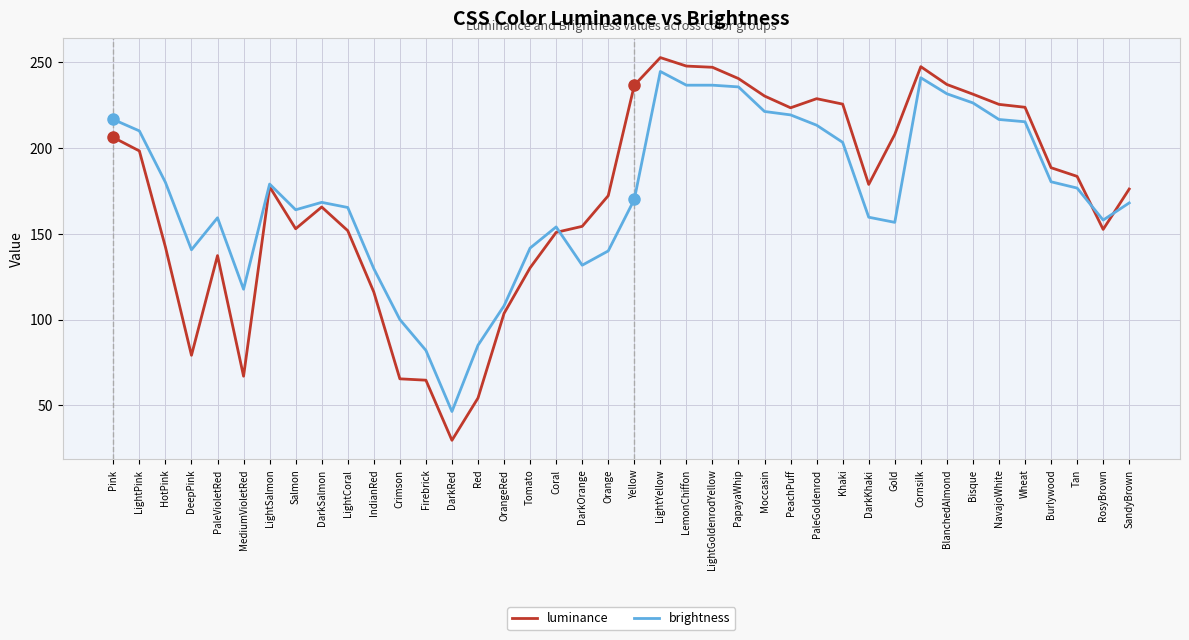

What is the approximate value of luminance at Firebrick?

64.6